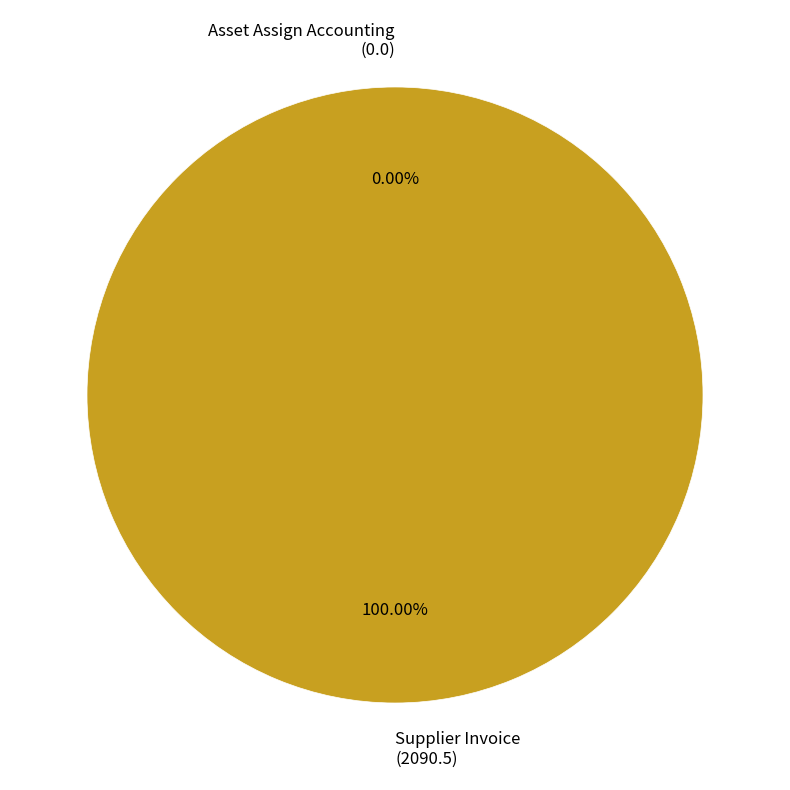

What is the total percentage of Asset Assign Accounting and Supplier Invoice?

100.0%